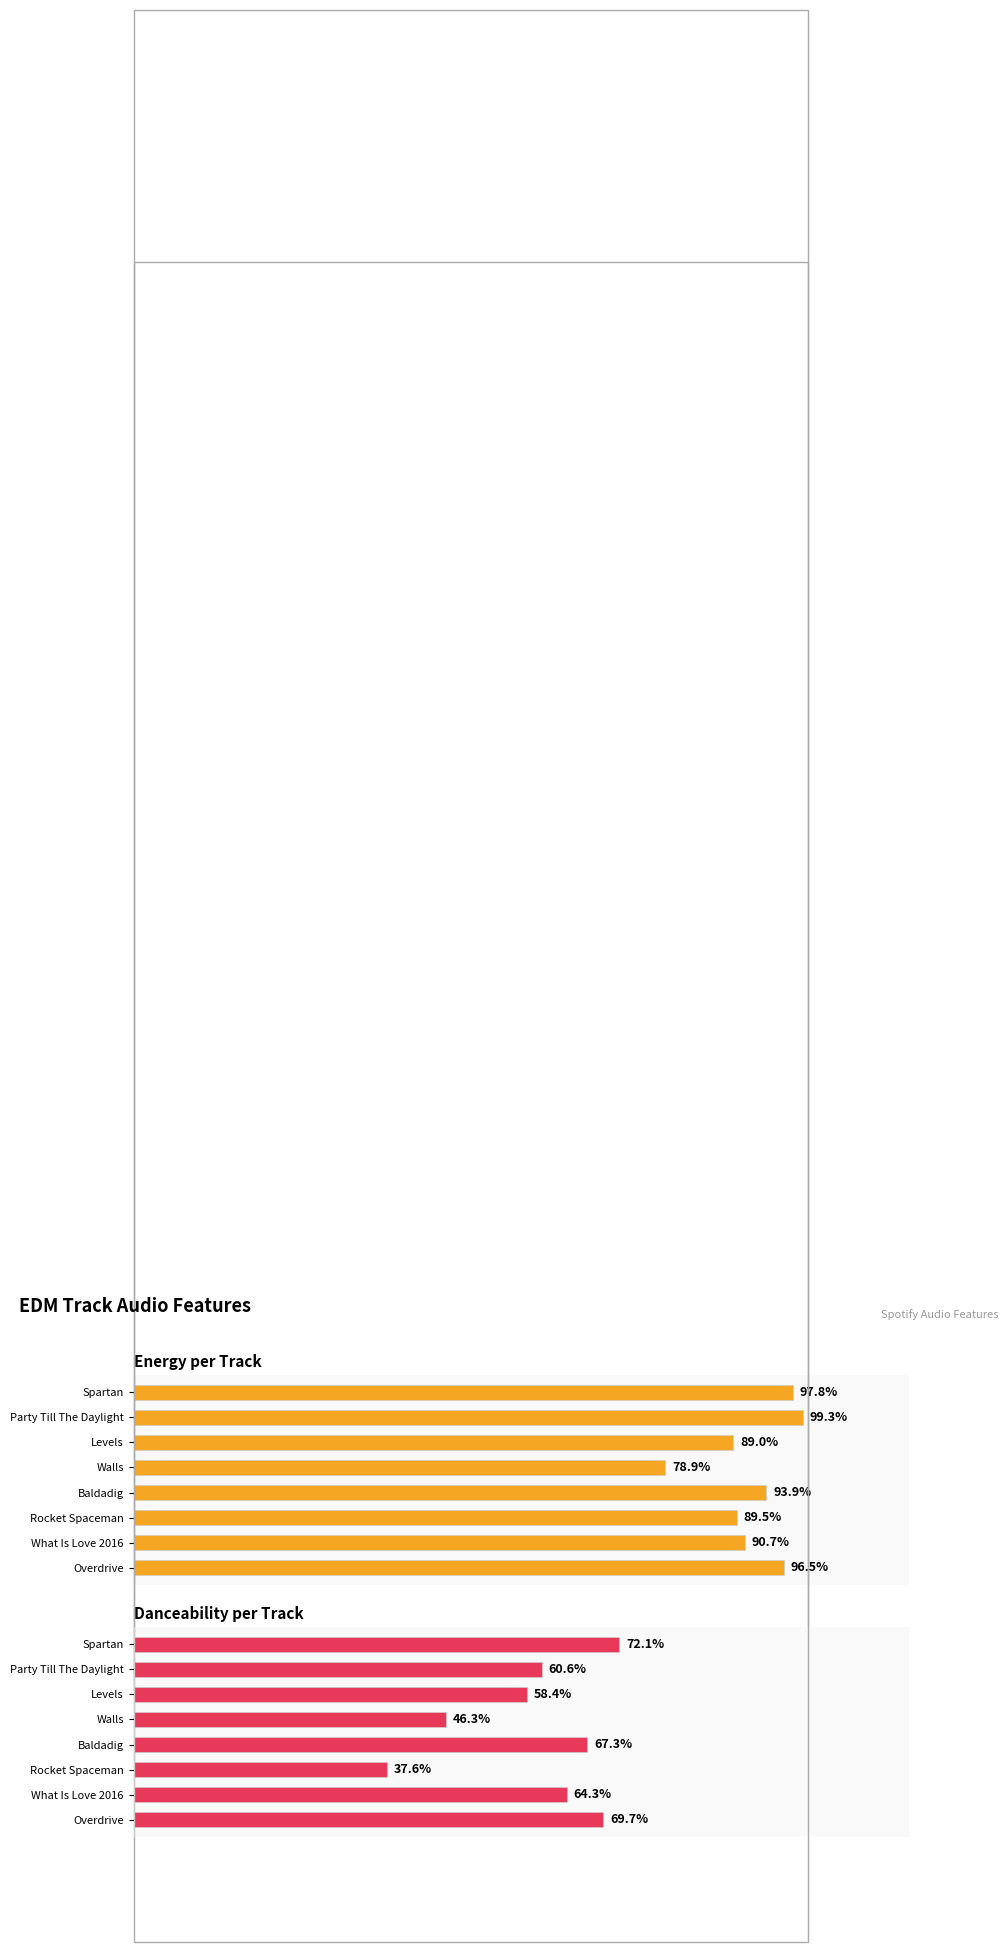

What is the maximum value for Danceability per Track?

0.7